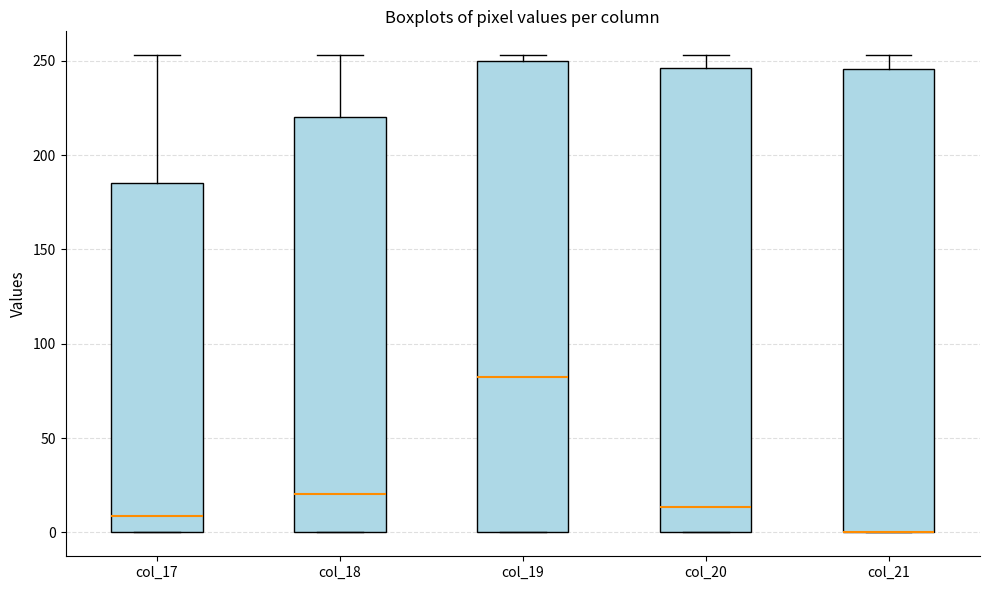

Reading left to right, read every box against the y-axis: the position of its median line, the range the box covers, and the ends of its whiskers. The values are not printed on the chart, so give them approximately, as read against the axis.

col_17: median 10, box 0 to 185, whiskers 0 to 255
col_18: median 20, box 0 to 220, whiskers 0 to 255
col_19: median 85, box 0 to 250, whiskers 0 to 255
col_20: median 15, box 0 to 245, whiskers 0 to 255
col_21: median 0 (drawn on the box's lower edge), box 0 to 245, whiskers 0 to 255